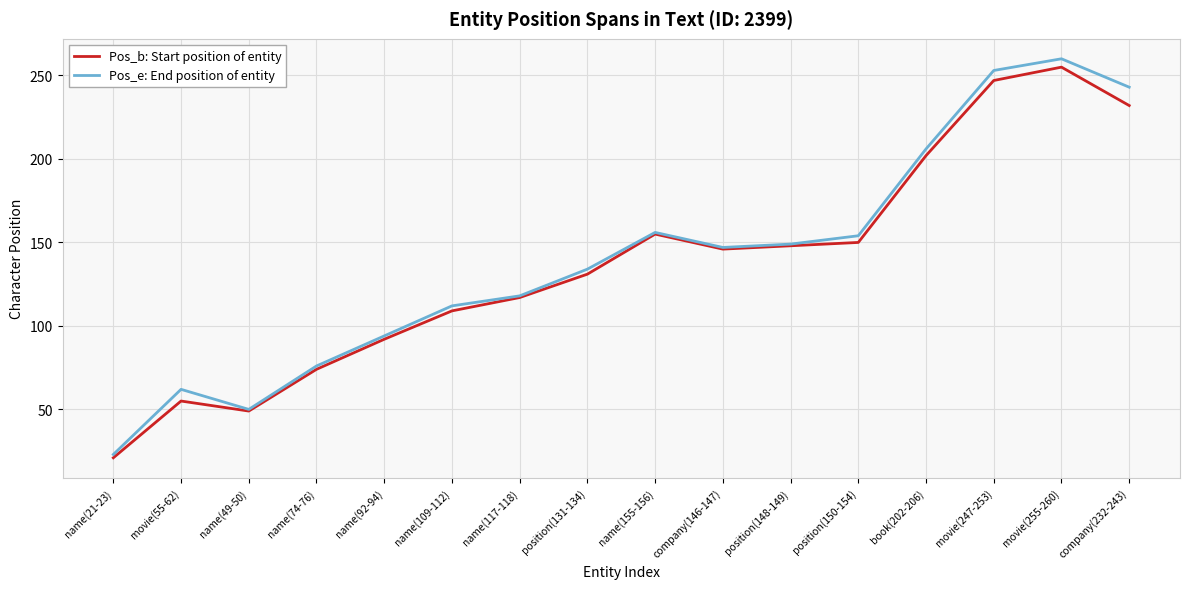

Which series changed the most between name(155-156) and book(202-206)?

Pos_e: End position of entity